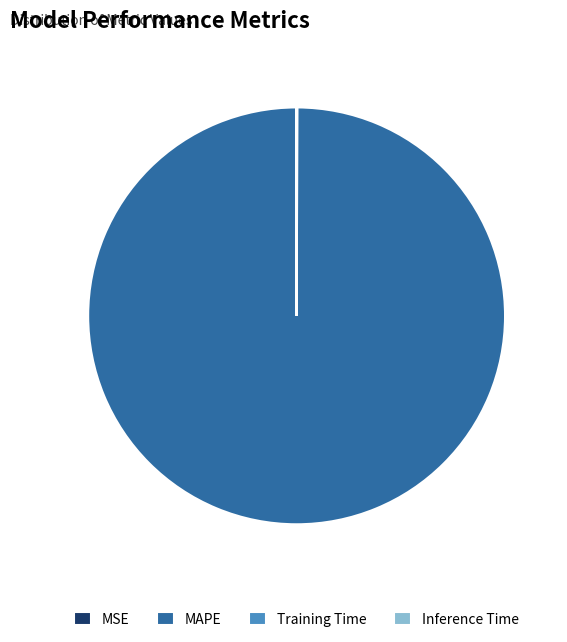

Which slice is the largest?

MAPE